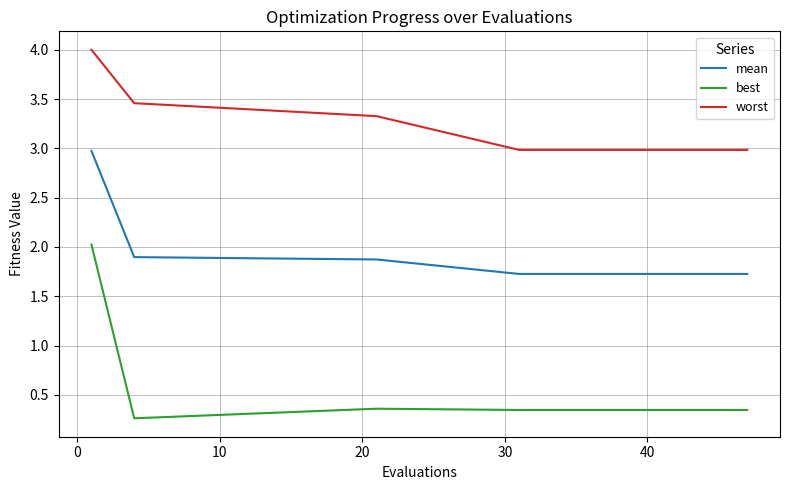

What is the maximum value shown in the chart?

4.0